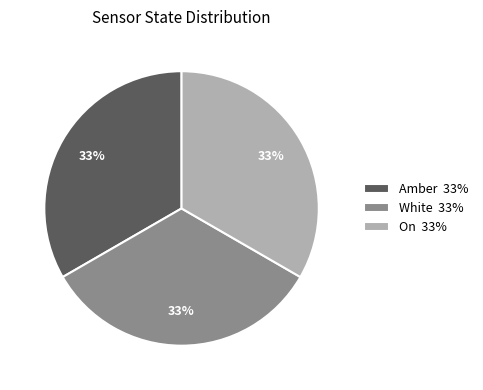

To the nearest percent, what percentage of the pie is White 33%?

33%